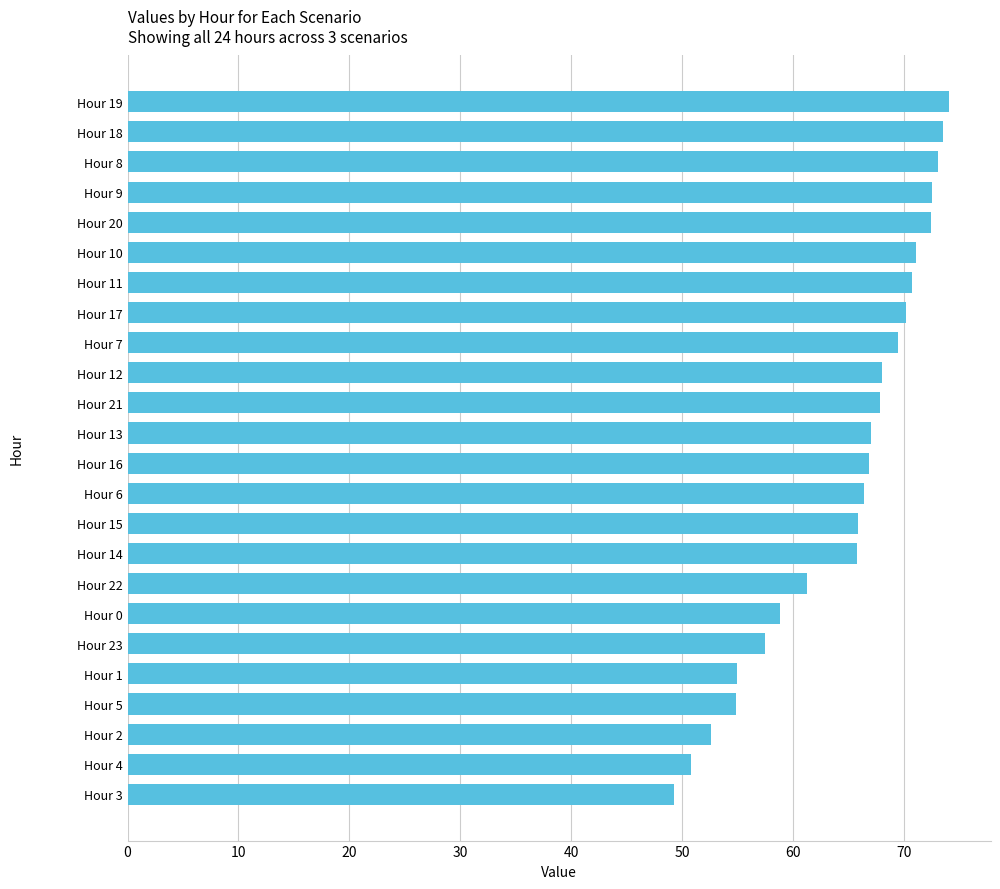

Approximately how many times larger is the value at Hour 7 compared to Hour 1?

1.3